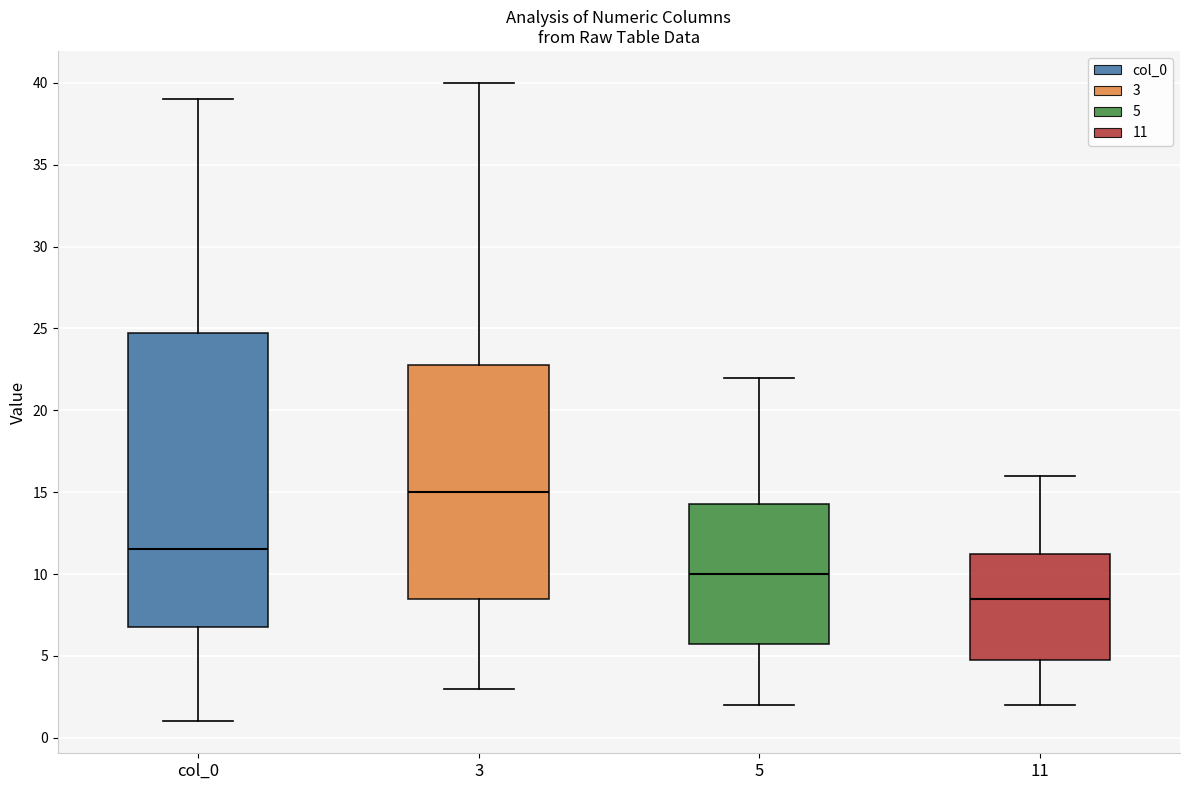

Reading left to right, read every box against the y-axis: the position of its median line, the range the box covers, and the ends of its whiskers. The values are not printed on the chart, so give them approximately, as read against the axis.

col_0: median 11.5, box 7.0 to 25.0, whiskers 1.0 to 39.0
3: median 15.0, box 8.5 to 23.0, whiskers 3.0 to 40.0
5: median 10.0, box 6.0 to 14.5, whiskers 2.0 to 22.0
11: median 8.5, box 5.0 to 11.5, whiskers 2.0 to 16.0